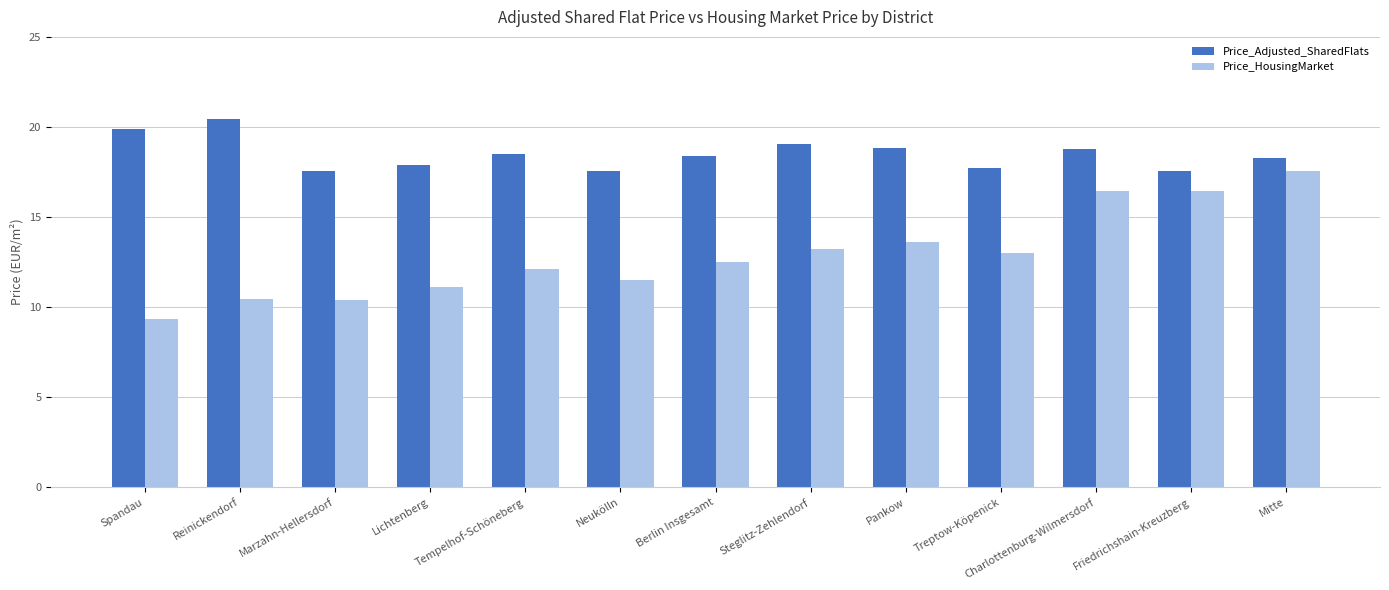

What is the difference between the maximum and minimum values in the Price_Adjusted_SharedFlats series?

2.9